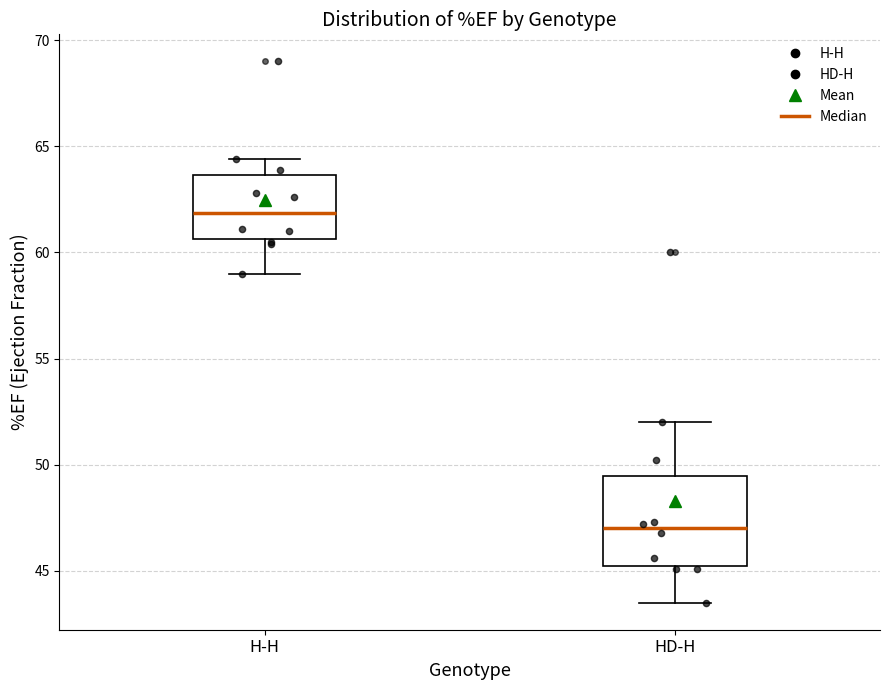

Reading left to right, transcribe this box plot: for each box, give where its median line is, the range the box spans, and where its two whiskers end, as read against the y-axis. The values are not printed on the chart, so give them approximately, as read against the axis.

H-H: median 62.0, box 60.5 to 63.5, whiskers 59.0 to 64.5
HD-H: median 47.0, box 45.0 to 49.5, whiskers 43.5 to 52.0